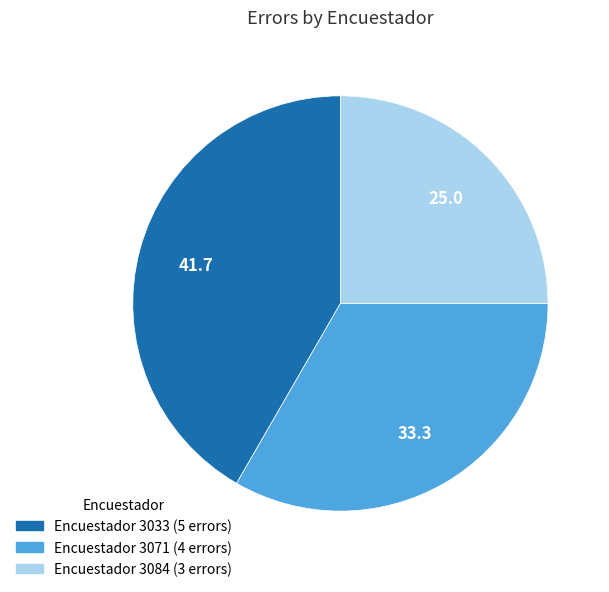

Does any single category account for the majority?

No